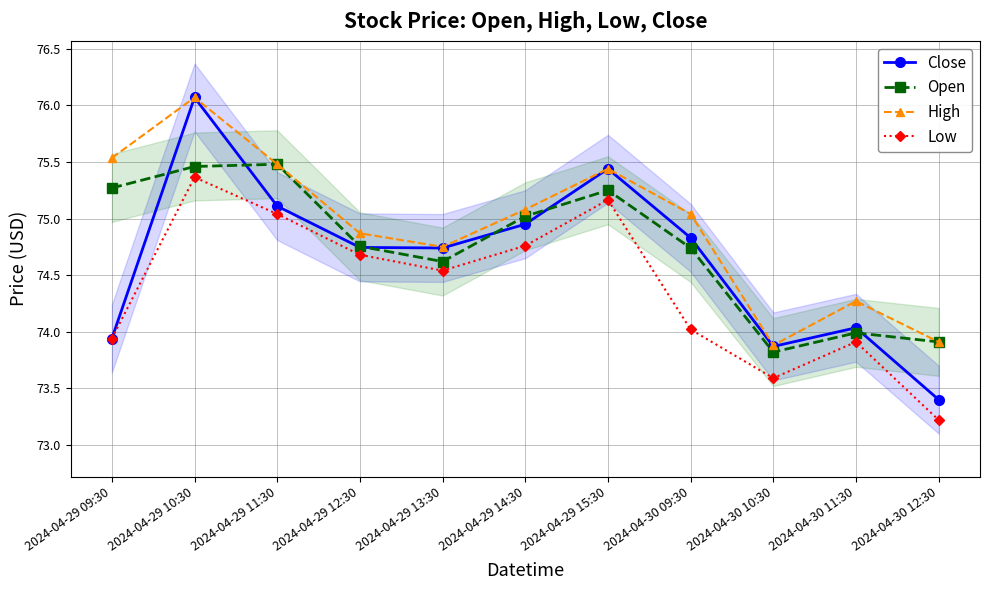

What position from the left is 2024-04-30 09:30?

8